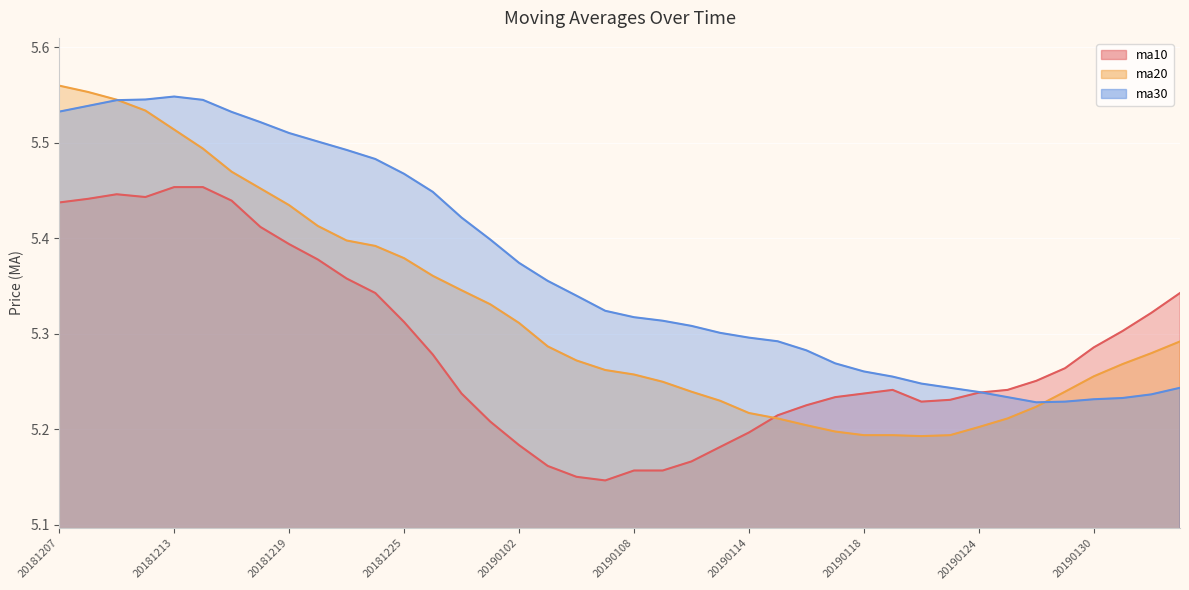

The value of ma30 at 20190130 is 5.2. True or false?

True